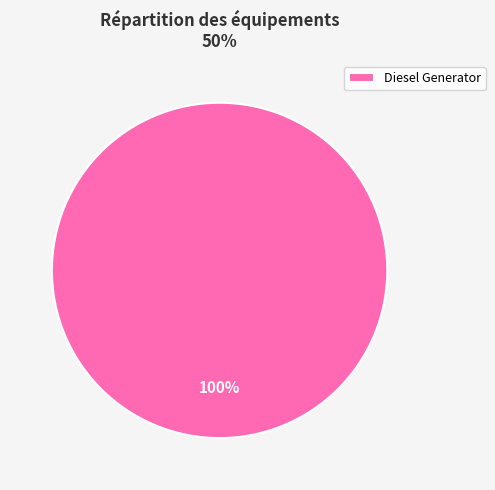

Is it true that Diesel Generator is 100% of the pie?

True